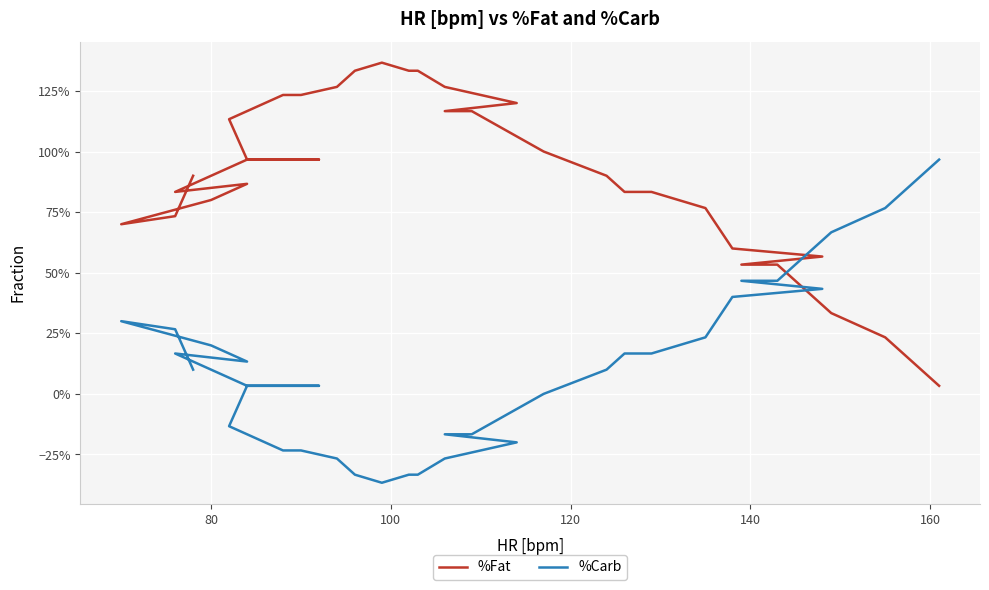

What is the average value of the %Fat series?

0.9